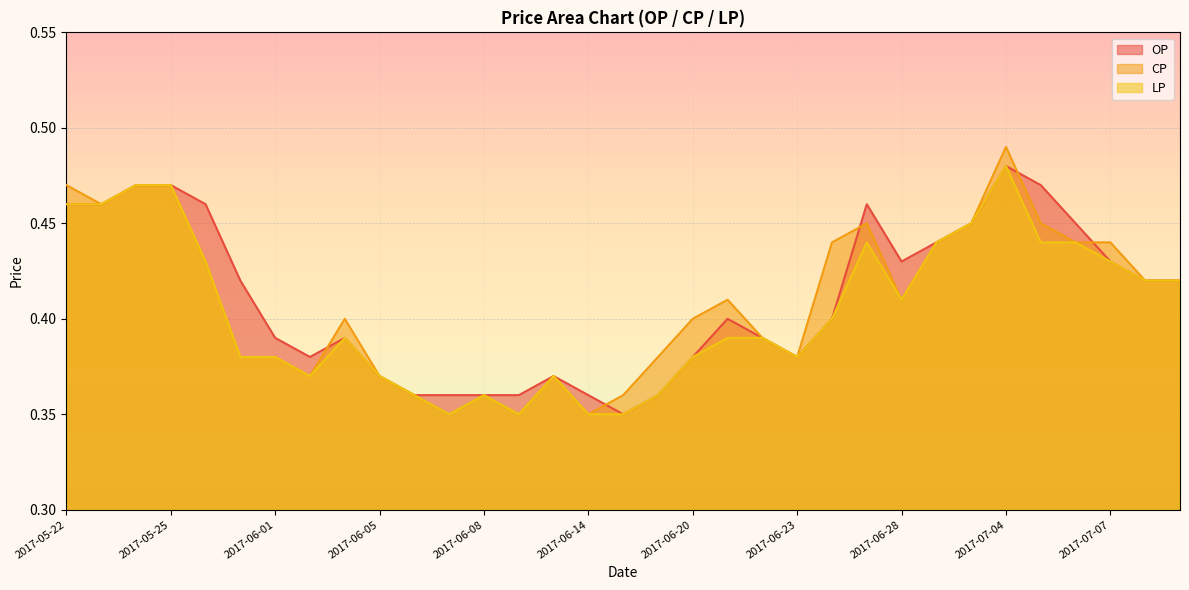

Is the value of CP at 2017-07-07 greater than the value of LP at 2017-05-25?

No